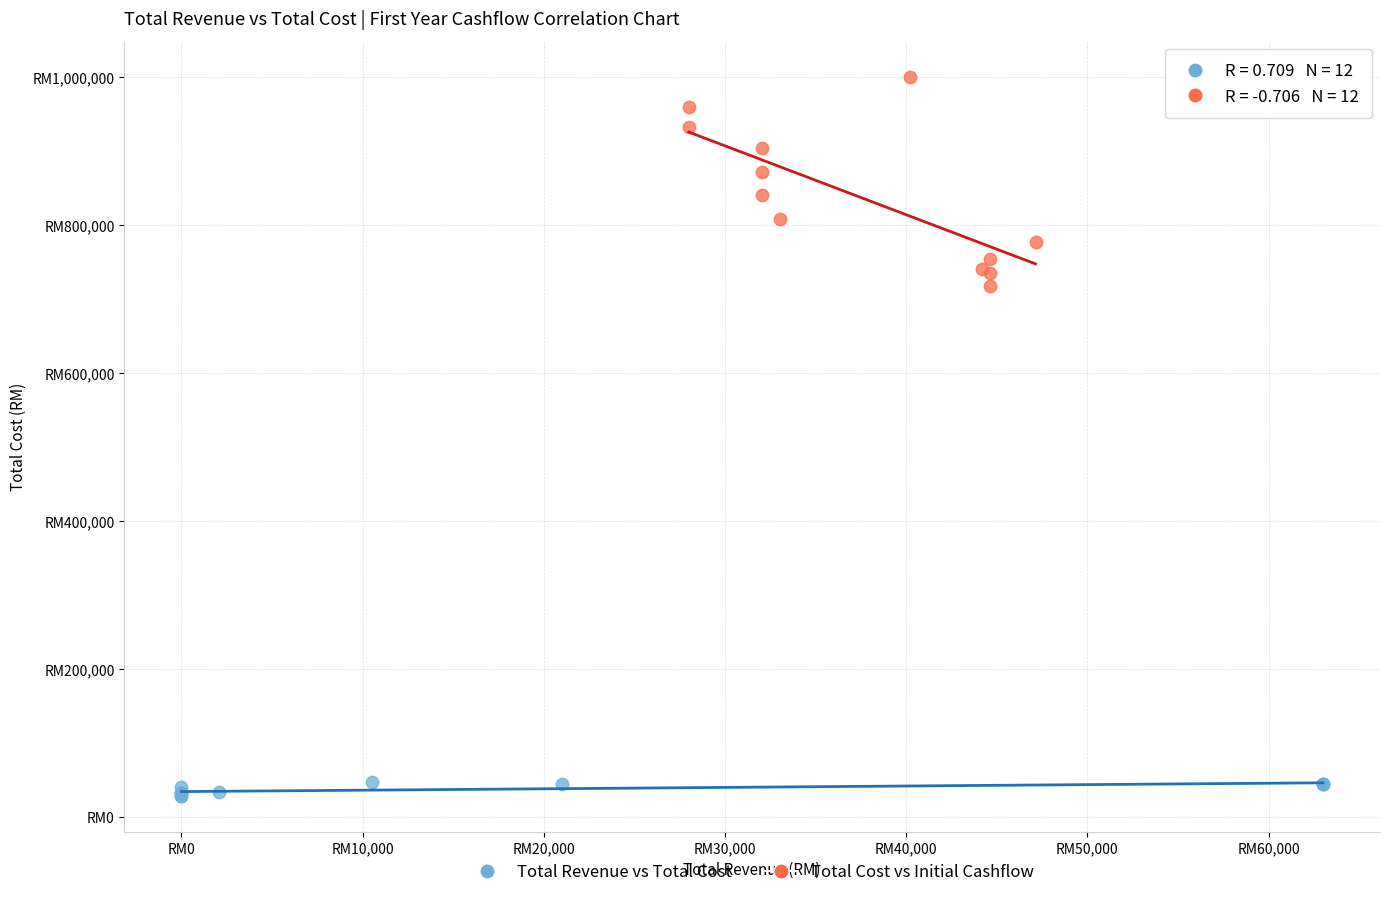

Which series contains the highest Y value?

Total Cost vs Initial Cashflow